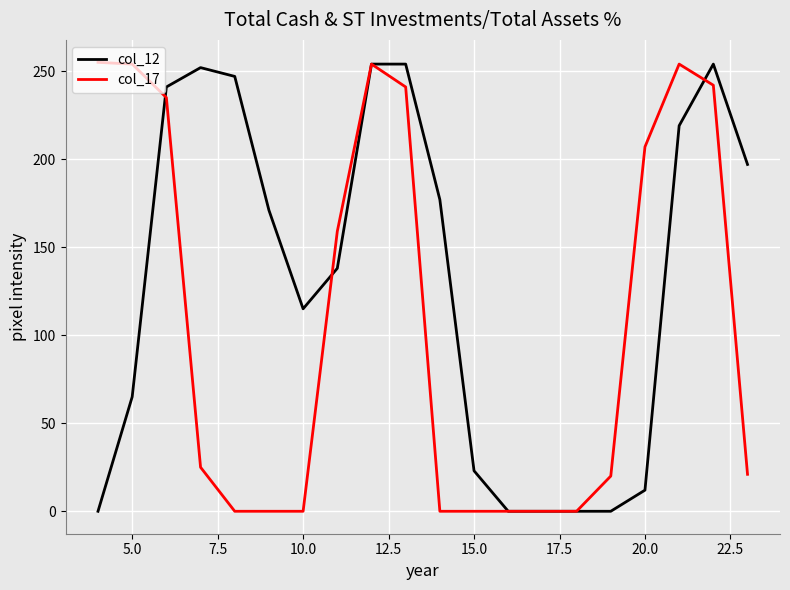

Rank the series by their average value, from highest to lowest.

col_12, col_17